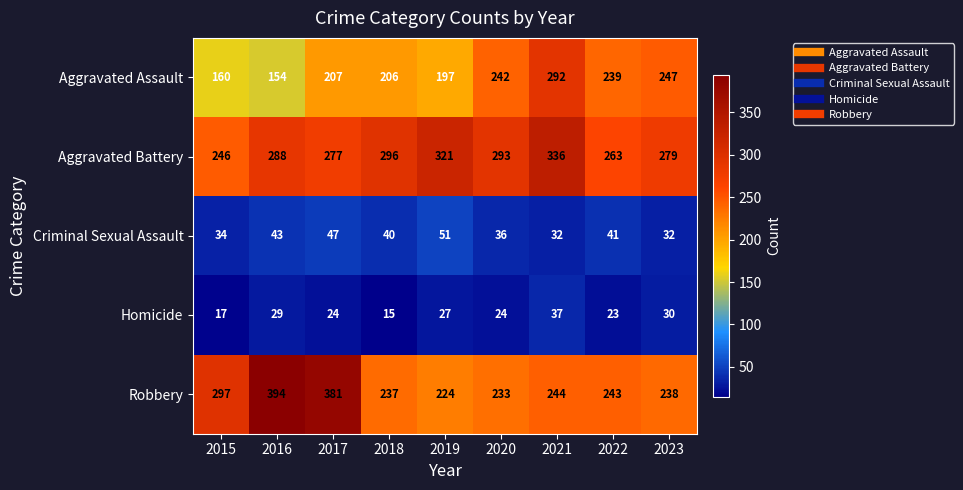

At which category is the sum across all series the highest?

2021